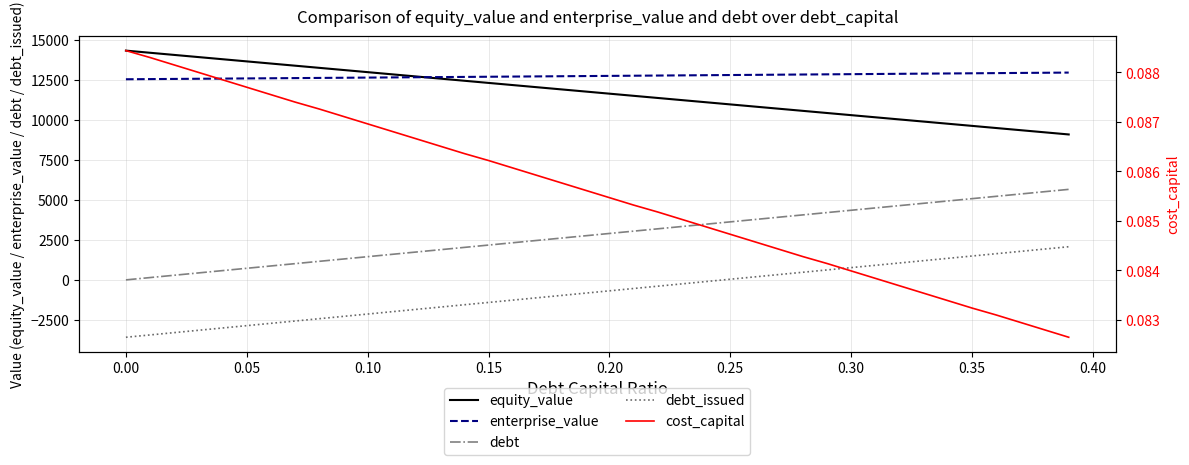

What is the lowest value of the debt_issued series?

-3589.6